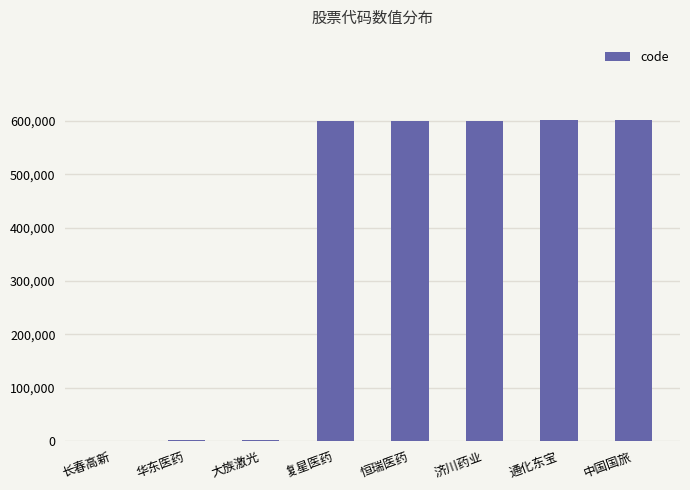

Which has a higher value, 济川药业 or 大族激光?

济川药业